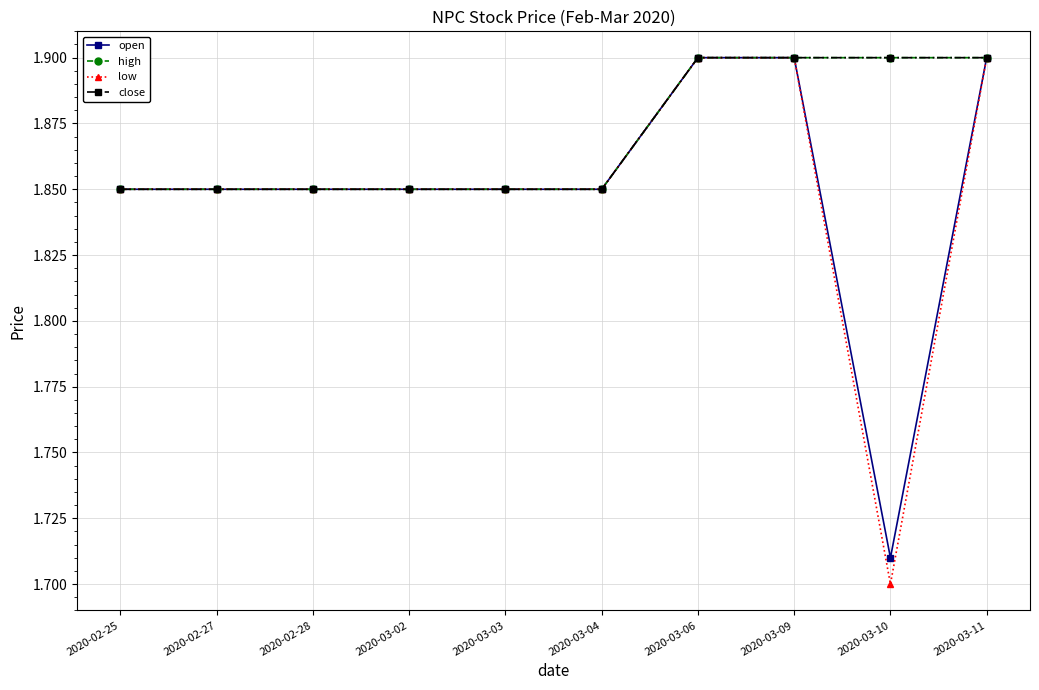

True or false: open has a value of 2.6 at 2020-02-25.

False